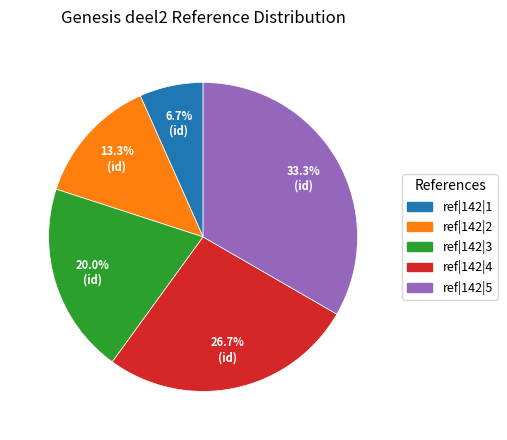

Is there any slice that represents more than half of the pie?

No